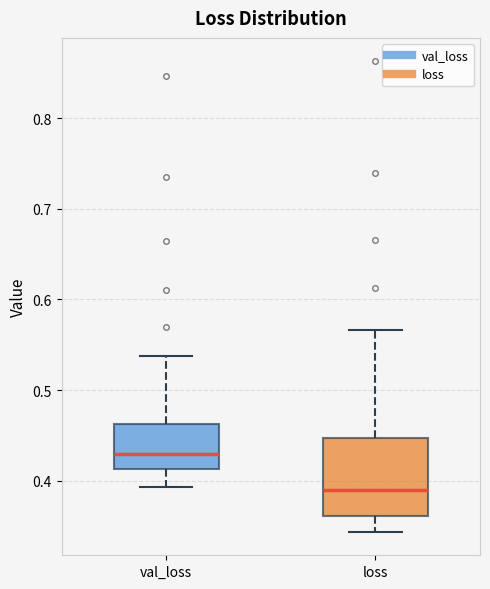

Reading left to right, read every box against the y-axis: the position of its median line, the range the box covers, and the ends of its whiskers. The values are not printed on the chart, so give them approximately, as read against the axis.

val_loss: median 0.43, box 0.41 to 0.46, whiskers 0.39 to 0.54
loss: median 0.39, box 0.36 to 0.45, whiskers 0.34 to 0.57